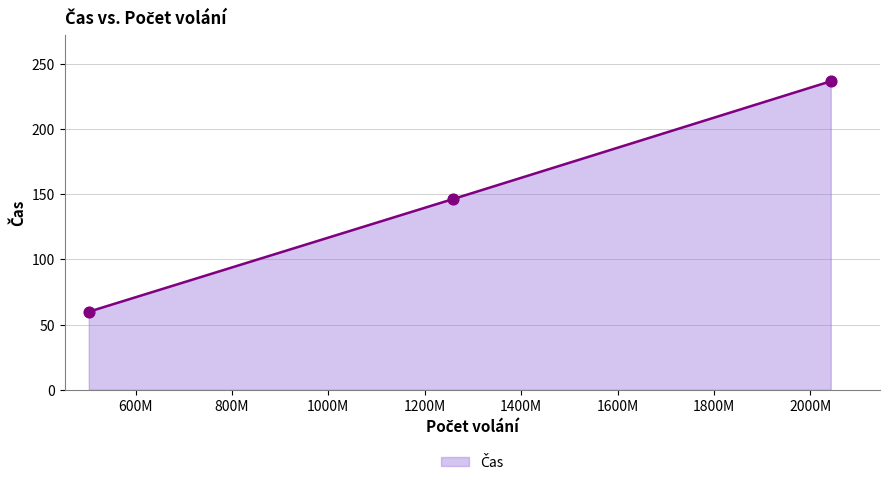

What is the minimum value shown in the chart?

59.9